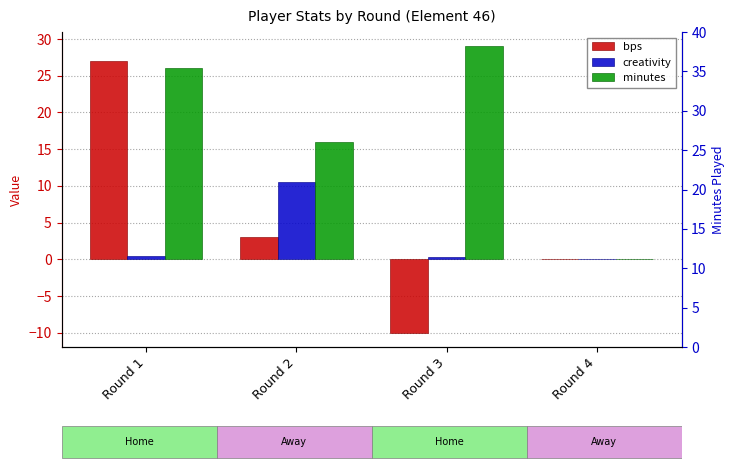

What is the sum of all bps values?

20.0